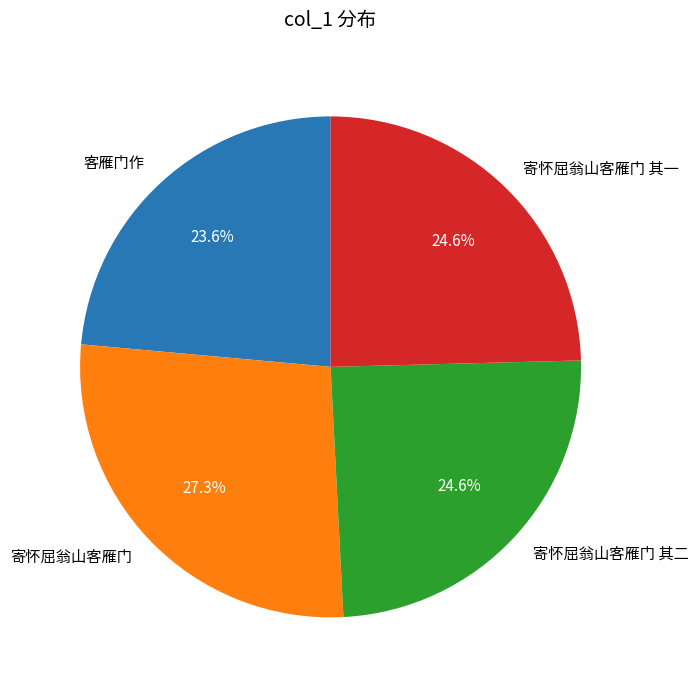

How many slices are in this pie chart?

4